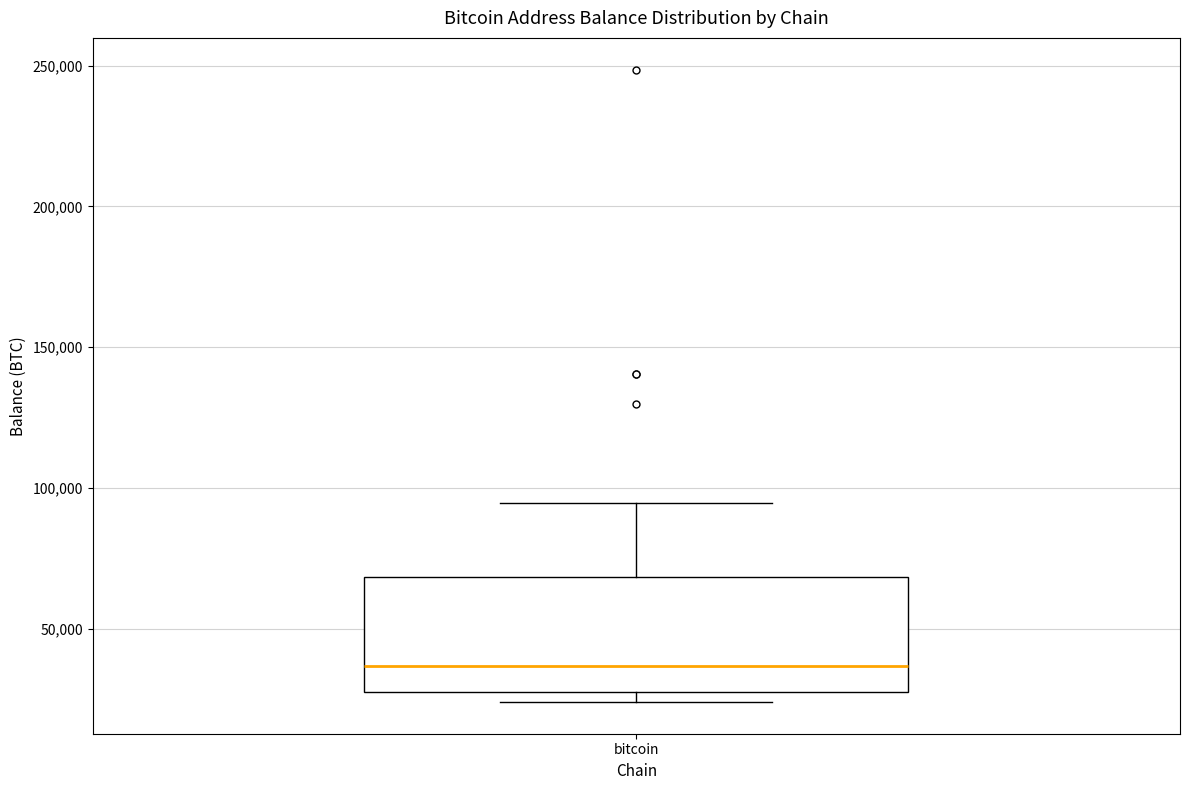

Transcribe this box plot: give where the median line is, the range the box spans, and where the two whiskers end, as read against the y-axis. The values are not printed on the chart, so give them approximately, as read against the axis.

median 35000, box 30000 to 70000, whiskers 25000 to 95000